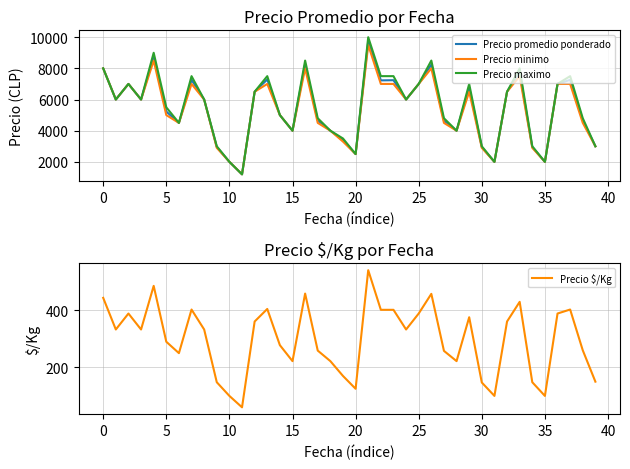

Which category has the lowest value across all series?

11